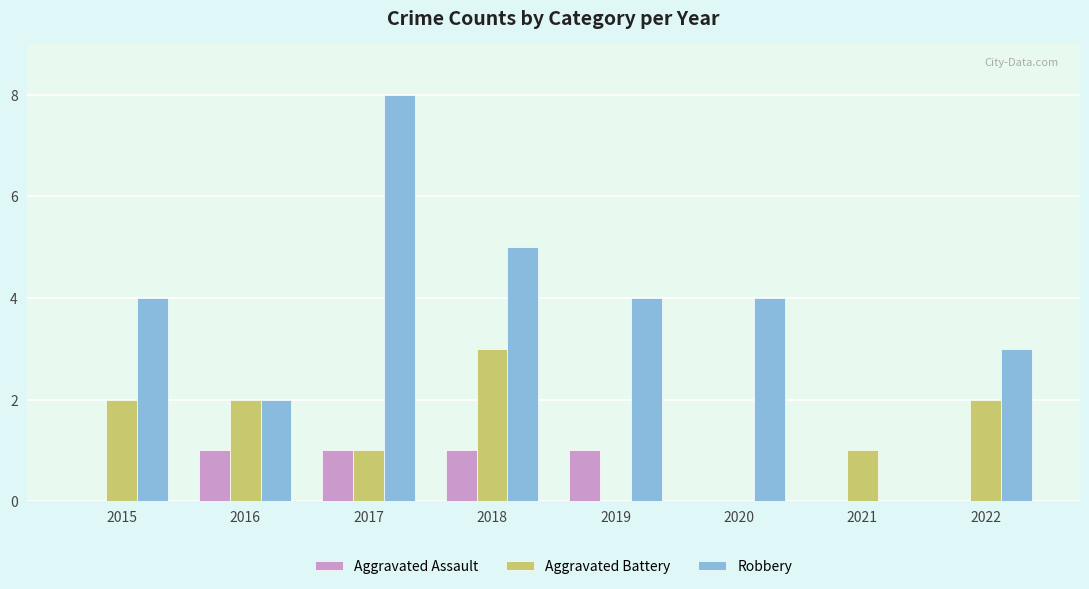

How many distinct data groups are displayed?

3